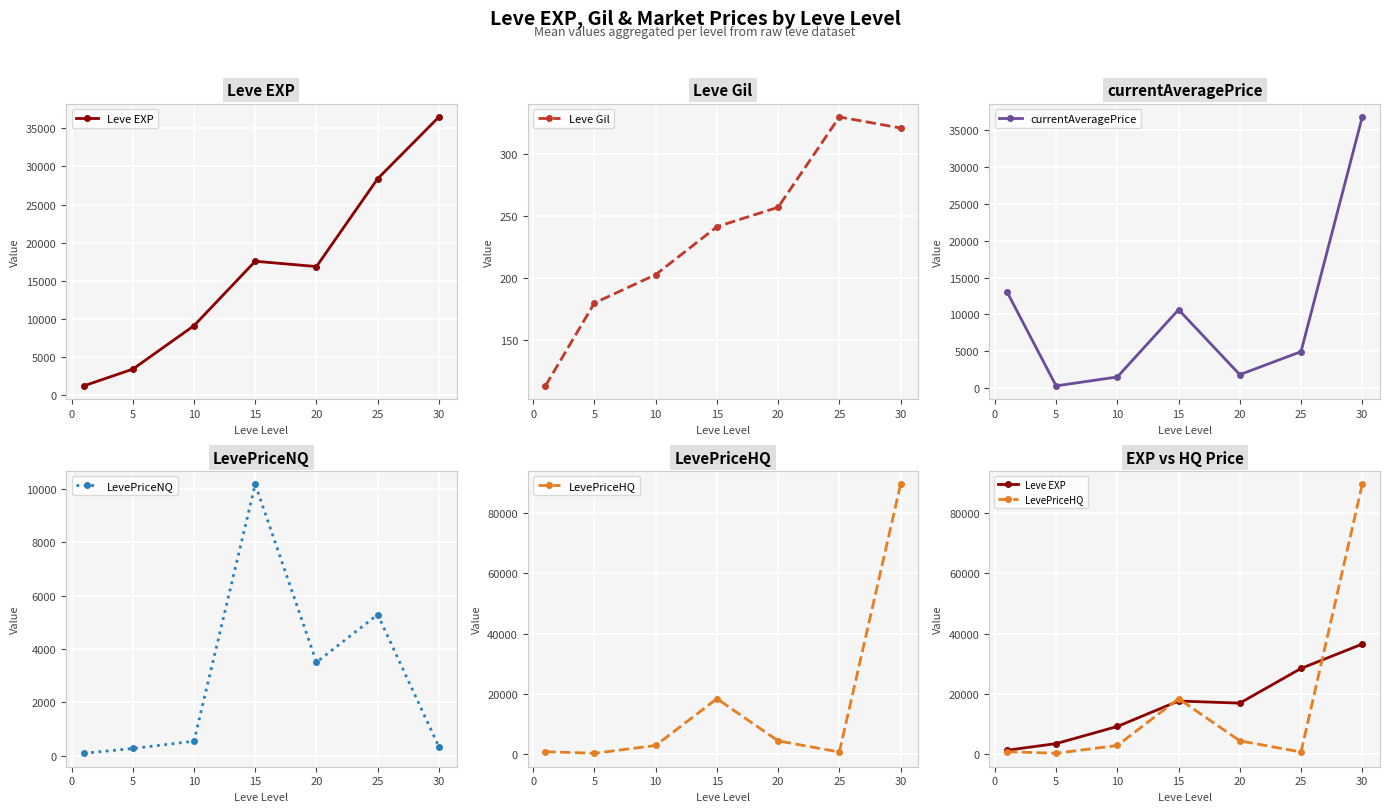

At which label does currentAveragePrice reach its peak?

30